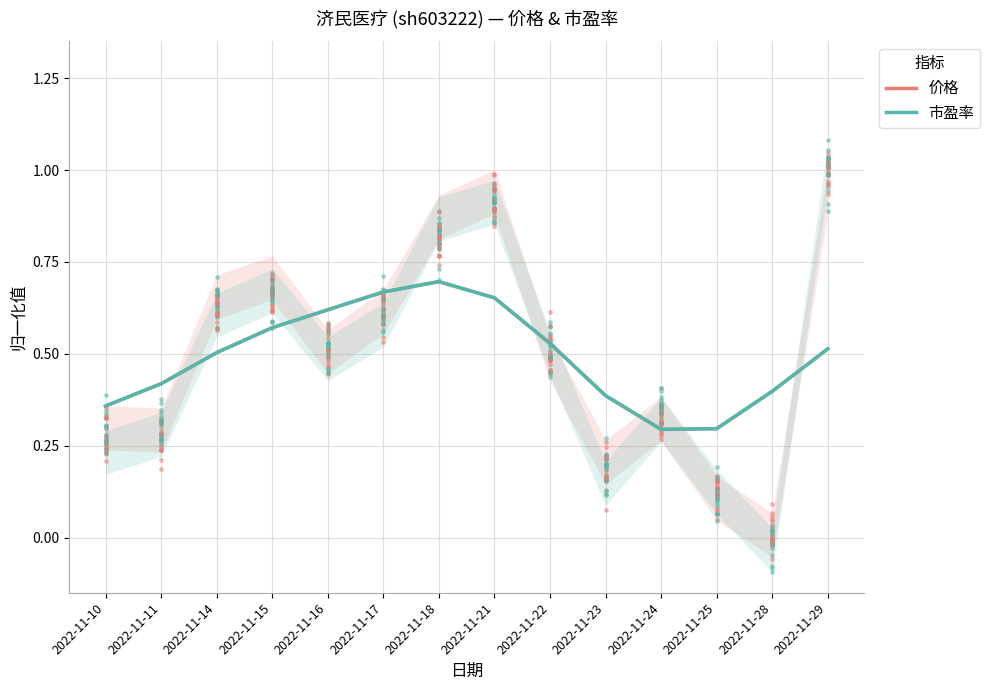

At which category does 市盈率 reach its first local valley?

2022-11-24